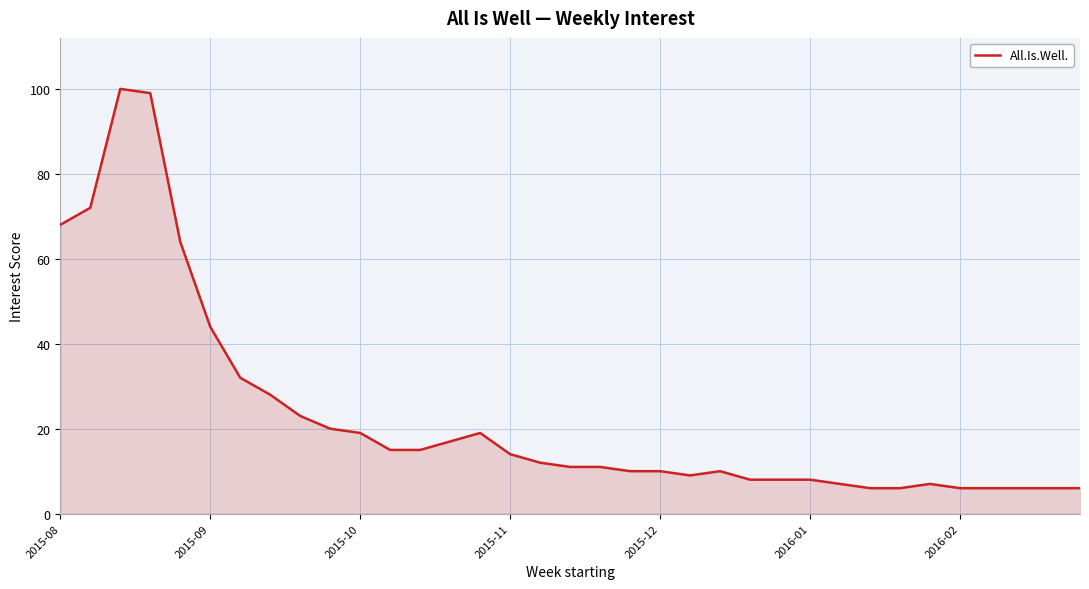

What is the smallest value displayed?

6